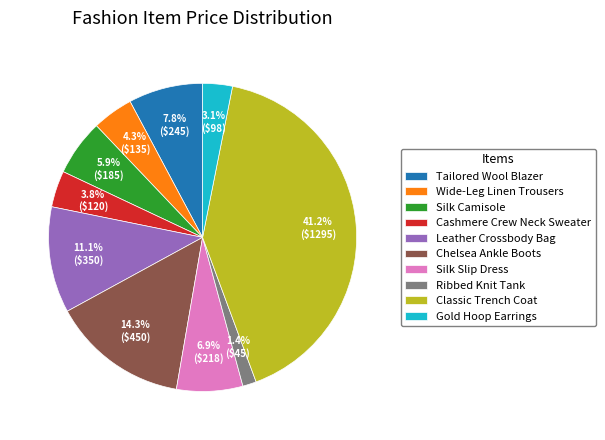

To the nearest percent, what portion does Chelsea Ankle Boots represent?

14%